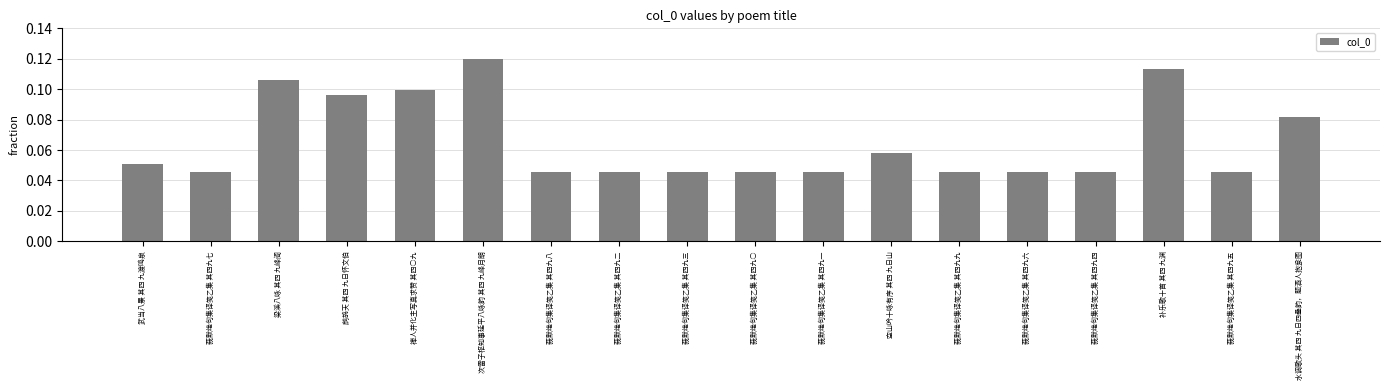

Is it true that the value at 水调歌头 其四 九日四叠韵，题酒人抱瓮图 is 0.1?

True